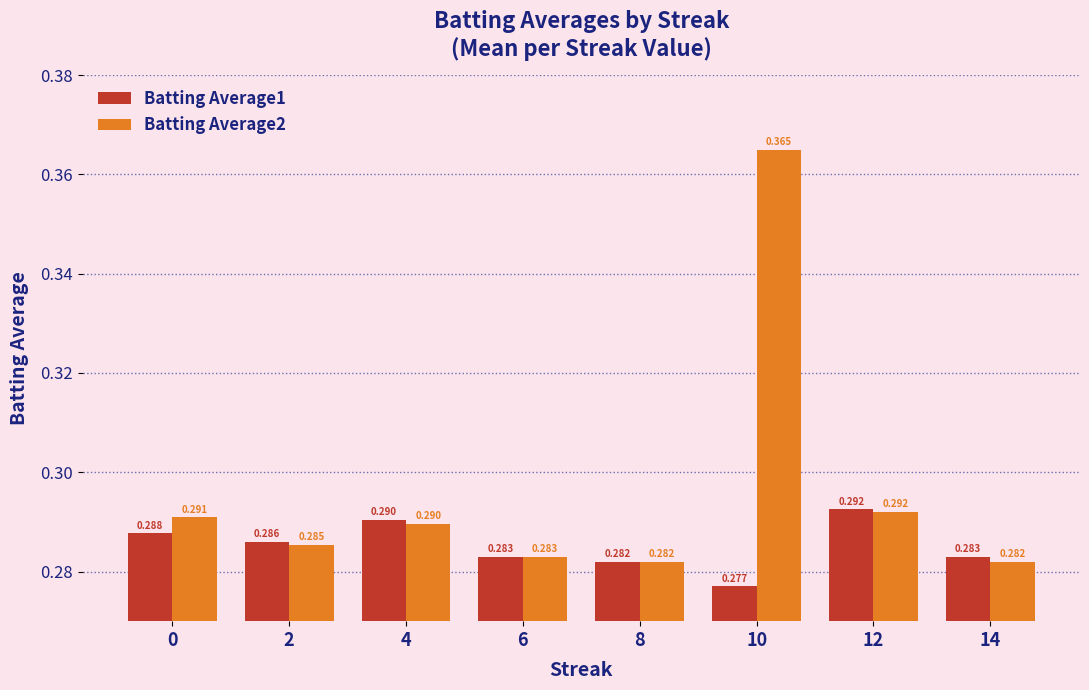

How many Batting Average1 values are between 0 and 1?

8